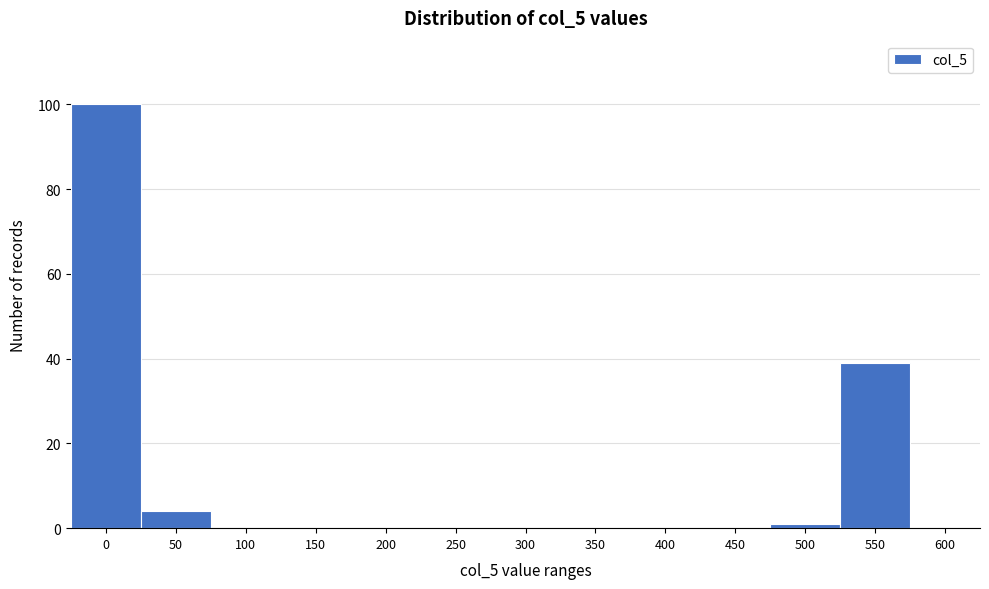

Reading left to right, extract all data points from this chart.

0=100	50=4	100=0	150=0	200=0	250=0	300=0	350=0	400=0	450=0	500=1	550=39	600=0